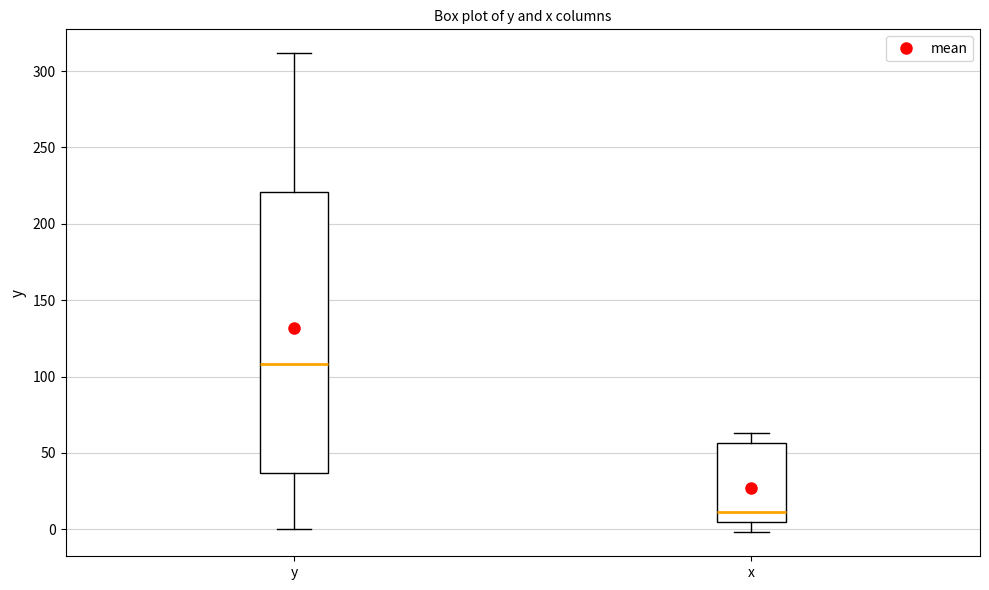

Where is the lower edge of the box for x on the y-axis? The values are not printed on the chart, so give them approximately, as read against the axis.

5